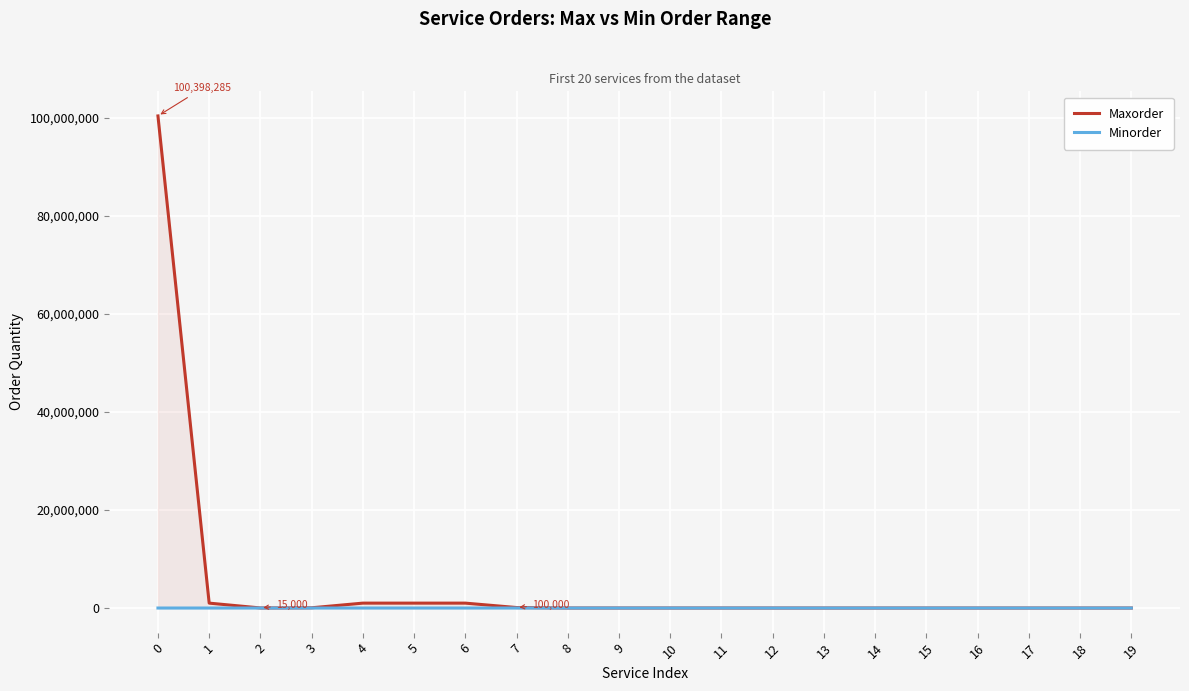

At which category does Maxorder reach its first local valley?

2